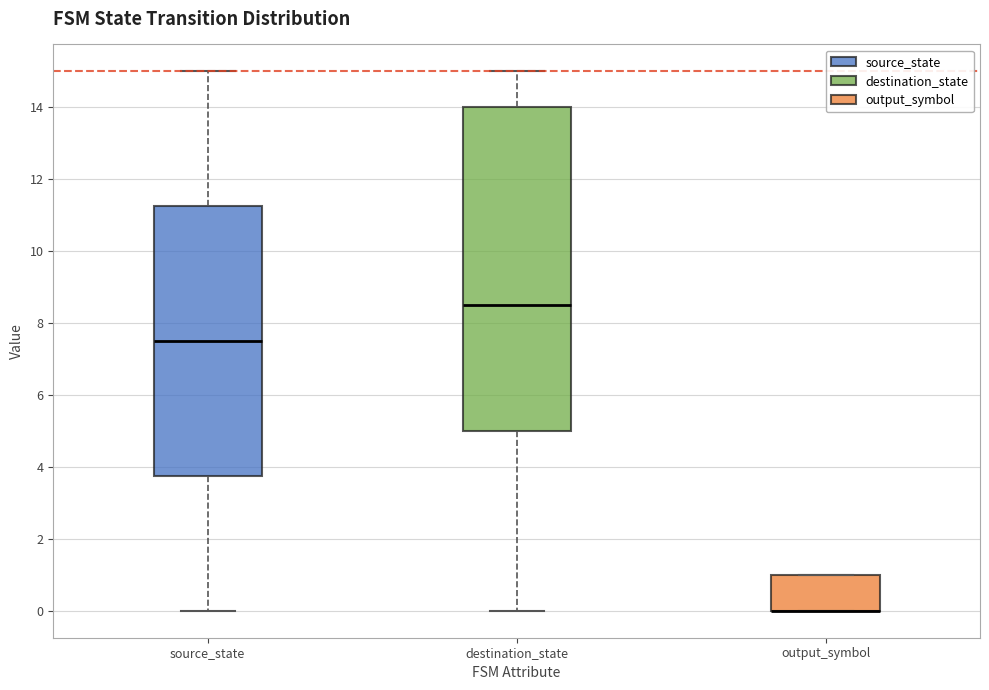

Reading left to right, read every box against the y-axis: the position of its median line, the range the box covers, and the ends of its whiskers. The values are not printed on the chart, so give them approximately, as read against the axis.

source_state: median 7.6, box 3.8 to 11.2, whiskers 0.0 to 15.0
destination_state: median 8.6, box 5.0 to 14.0, whiskers 0.0 to 15.0
output_symbol: median 0.0 (drawn on the box's lower edge), box 0.0 to 1.0, whiskers 0.0 to 1.0